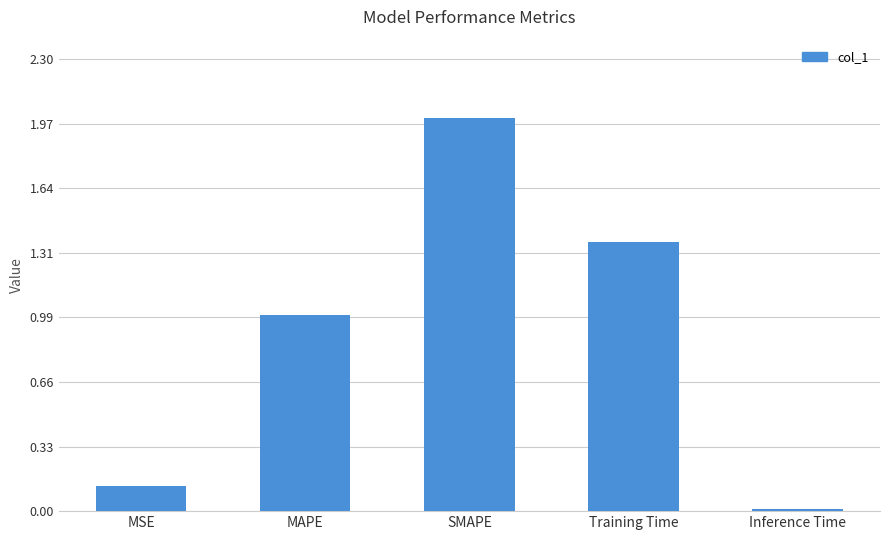

Which label corresponds to the largest value in the chart?

SMAPE